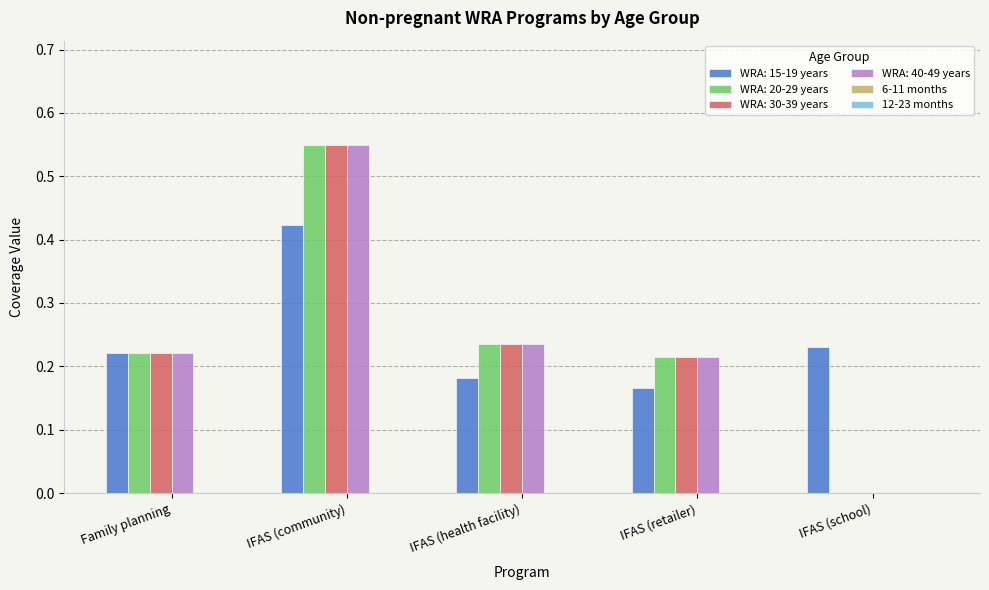

The value of WRA: 30-39 years at IFAS (school) is 0.0. True or false?

True